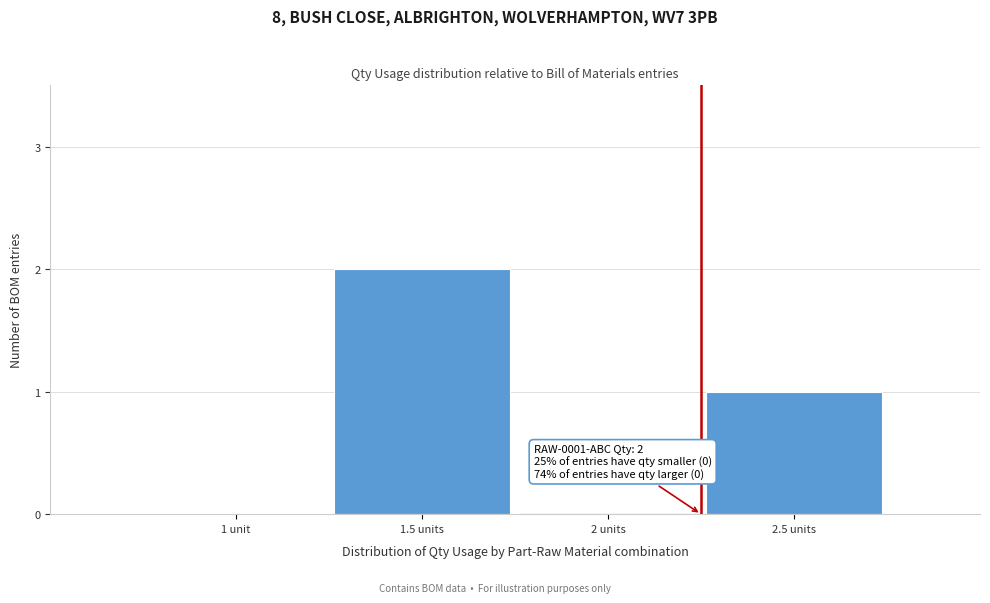

Reading left to right, what are all the values shown in this chart?

1 unit=0	1.5 units=2	2 units=0	2.5 units=1